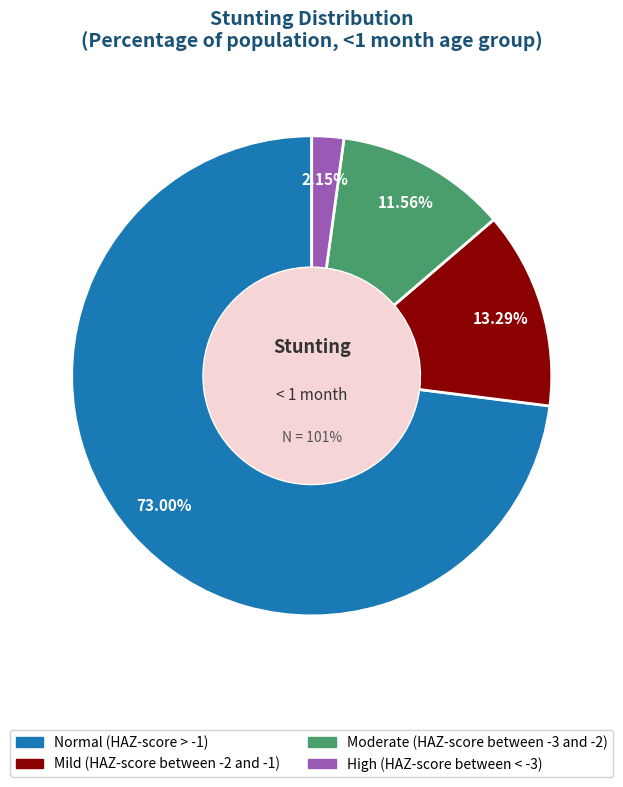

Which slice is the largest?

Normal (HAZ-score > -1)